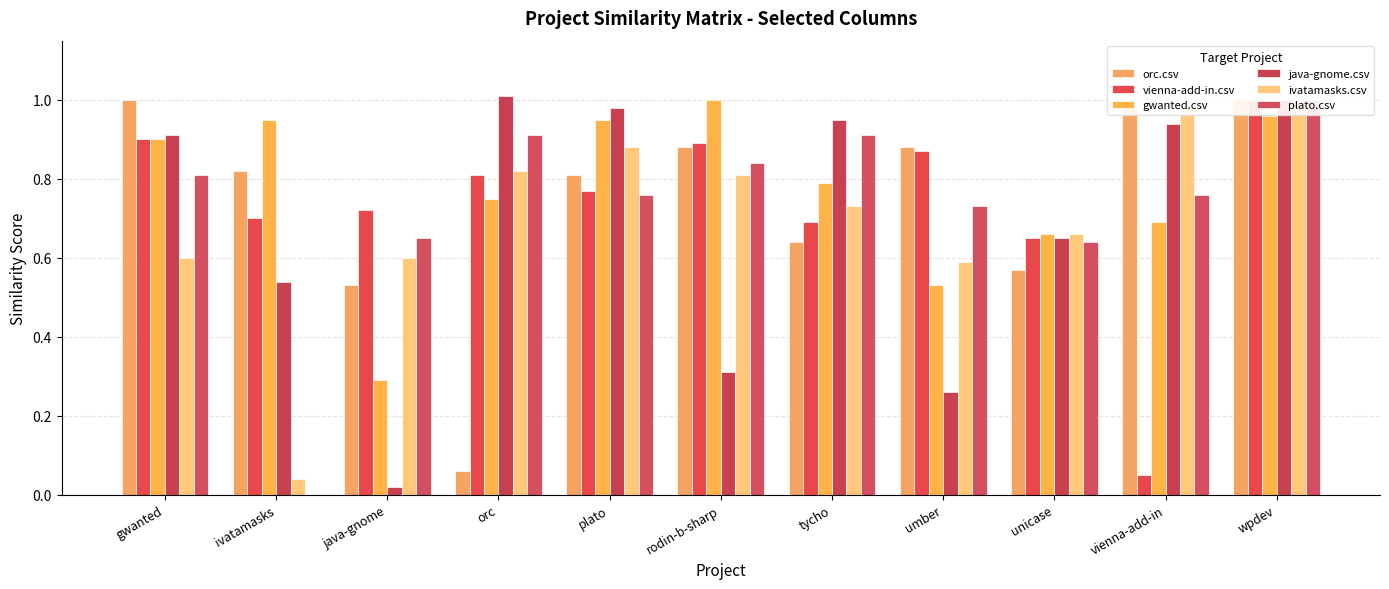

Reading right to left, extract all data points from this chart.

orc.csv: 1.0	1.0	0.6	0.9	0.6	0.9	0.8	0.1	0.5	0.8	1.0
vienna-add-in.csv: 1.0	0.1	0.7	0.9	0.7	0.9	0.8	0.8	0.7	0.7	0.9
gwanted.csv: 1.0	0.7	0.7	0.5	0.8	1.0	0.9	0.8	0.3	0.9	0.9
java-gnome.csv: 1.0	0.9	0.7	0.3	0.9	0.3	1.0	1.0	0.0	0.5	0.9
ivatamasks.csv: 1.0	1.0	0.7	0.6	0.7	0.8	0.9	0.8	0.6	0.0	0.6
plato.csv: 1.0	0.8	0.6	0.7	0.9	0.8	0.8	0.9	0.7	0.0	0.8